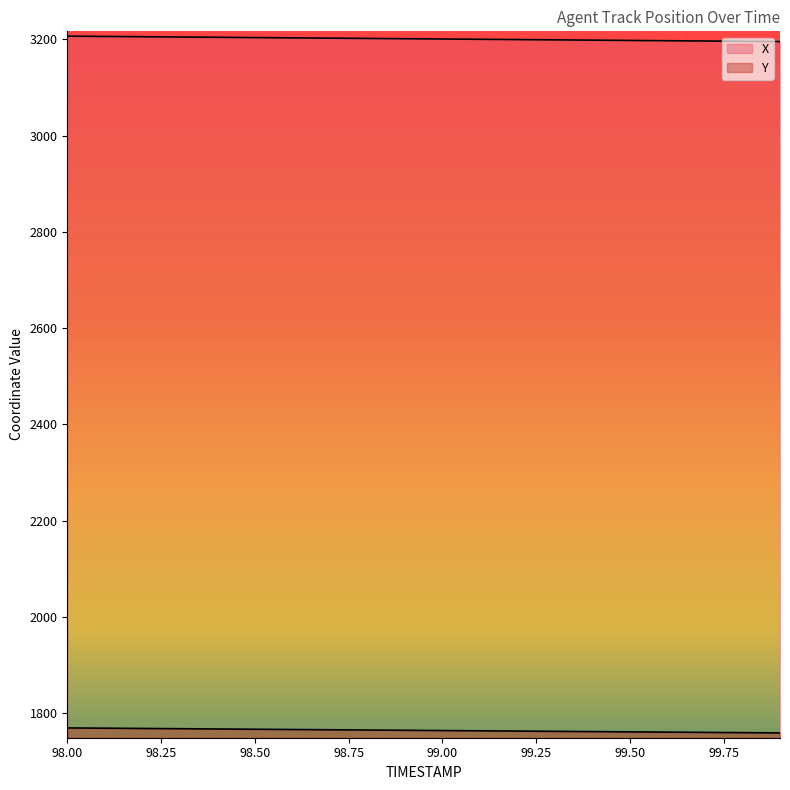

Does the chart display data point markers on the line(s)?

No